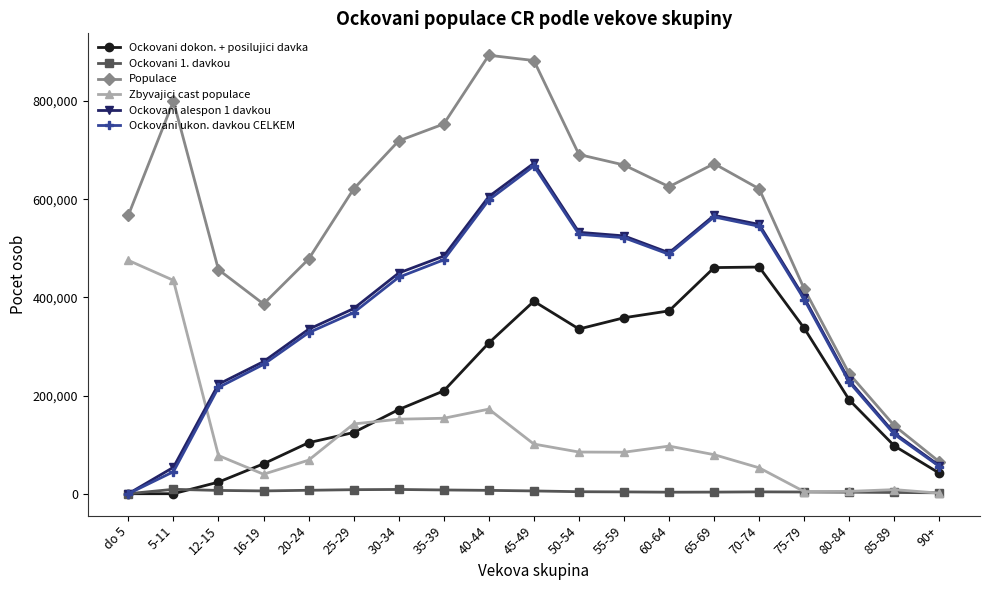

Which series has the largest range (max minus min)?

Populace